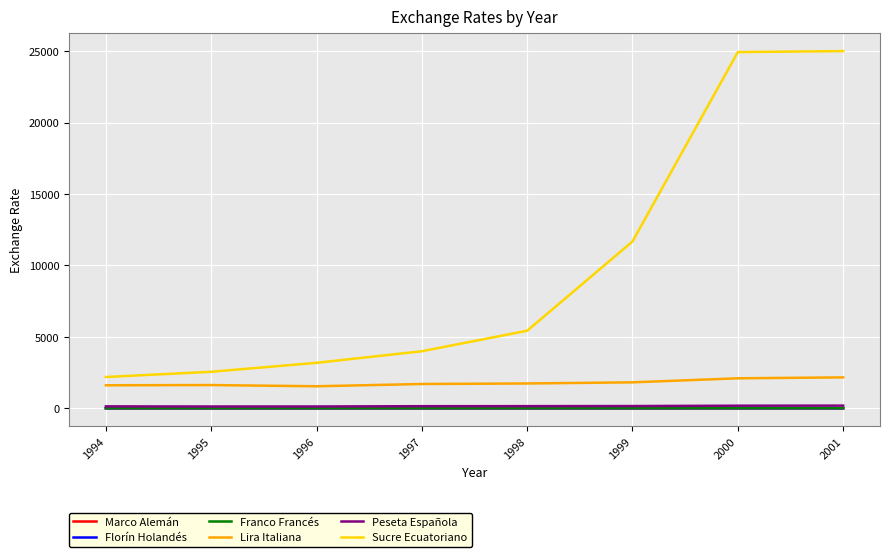

What is the difference between the maximum and second lowest values in the Florín Holandés series?

0.8